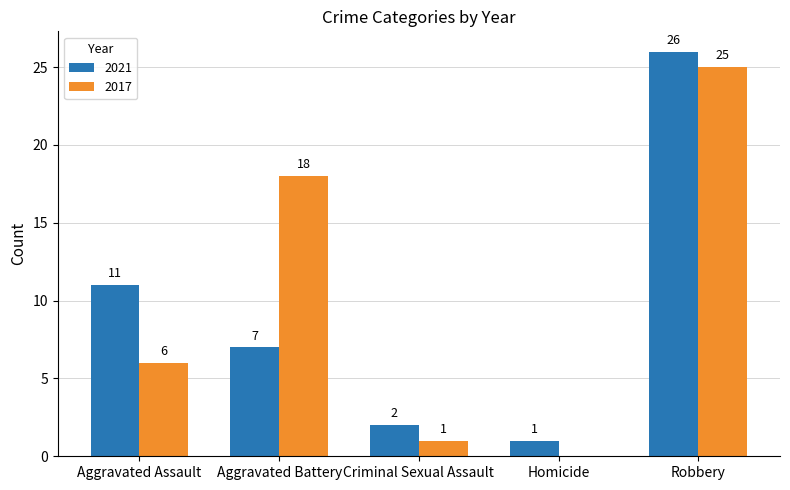

What is the maximum value shown in the chart?

26